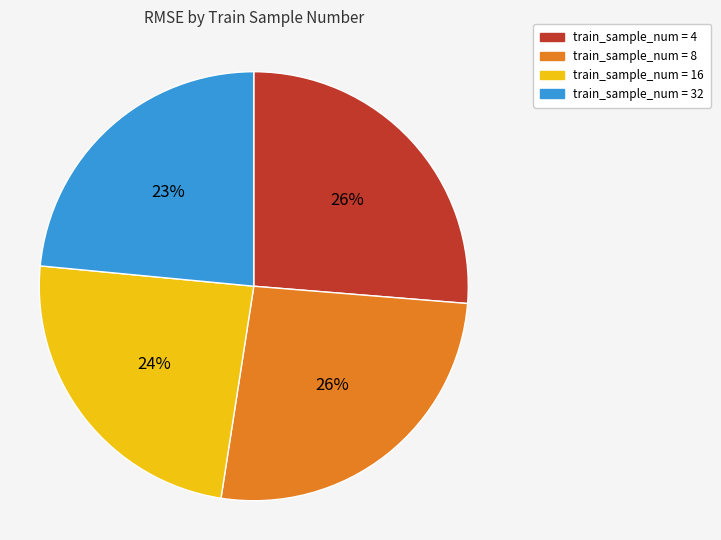

To the nearest percent, what is the difference between the largest and smallest slice percentages?

3%